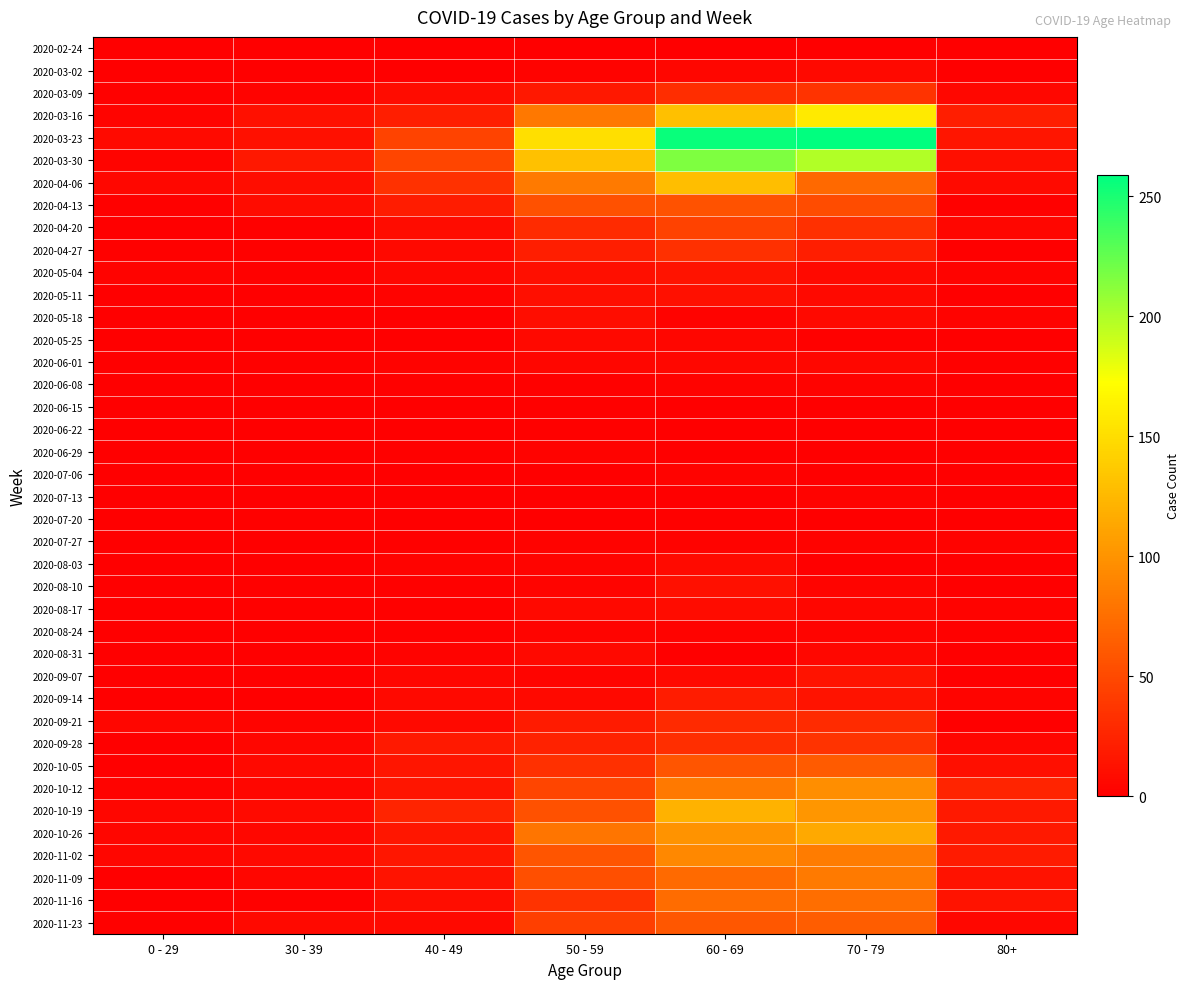

Rank the series at 70 - 79 from highest to lowest value.

2020-03-23, 2020-03-30, 2020-03-16, 2020-10-26, 2020-10-19, 2020-10-12, 2020-11-02, 2020-11-09, 2020-11-16, 2020-04-06, 2020-11-23, 2020-10-05, 2020-04-13, 2020-03-09, 2020-09-28, 2020-04-20, 2020-09-21, 2020-04-27, 2020-09-07, 2020-09-14, 2020-03-02, 2020-05-04, 2020-05-11, 2020-05-18, 2020-06-01, 2020-08-31, 2020-08-17, 2020-08-10, 2020-08-24, 2020-06-08, 2020-07-13, 2020-07-27, 2020-05-25, 2020-02-24, 2020-06-15, 2020-06-22, 2020-07-20, 2020-08-03, 2020-06-29, 2020-07-06